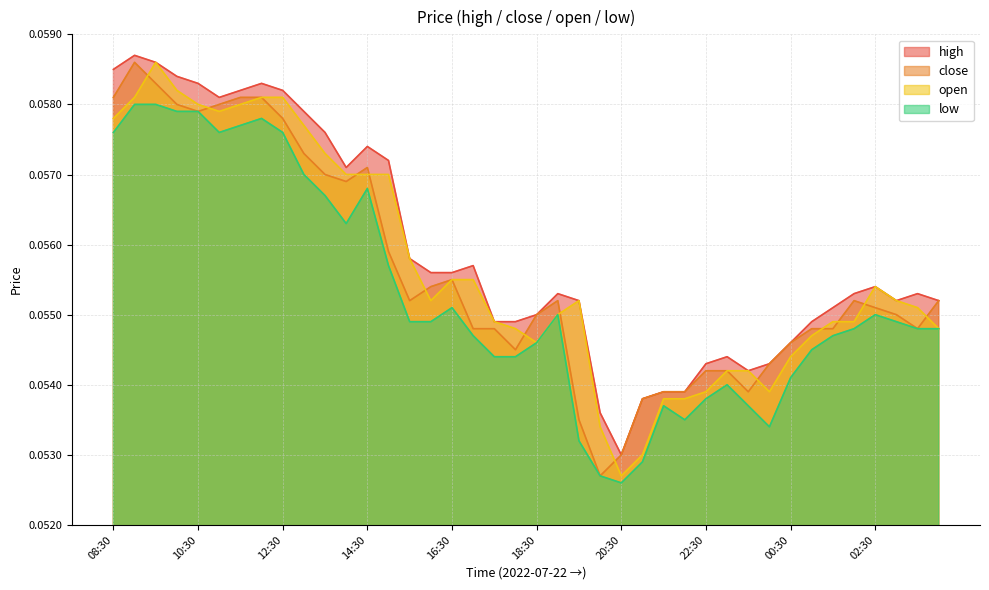

Count the high values in the range 0 to 1.

40